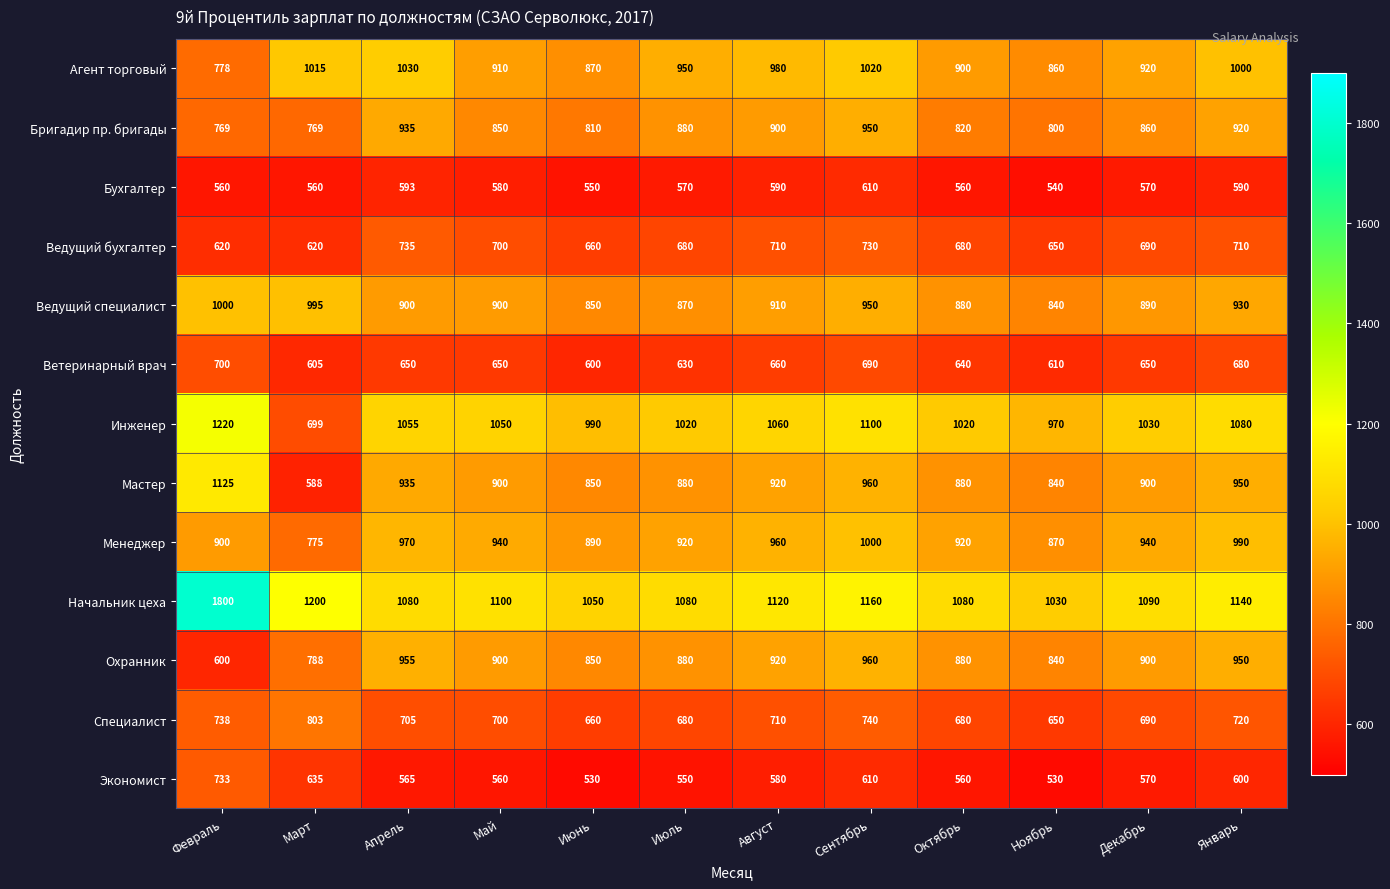

Which series changed the most between Апрель and Июнь?

Агент торговый